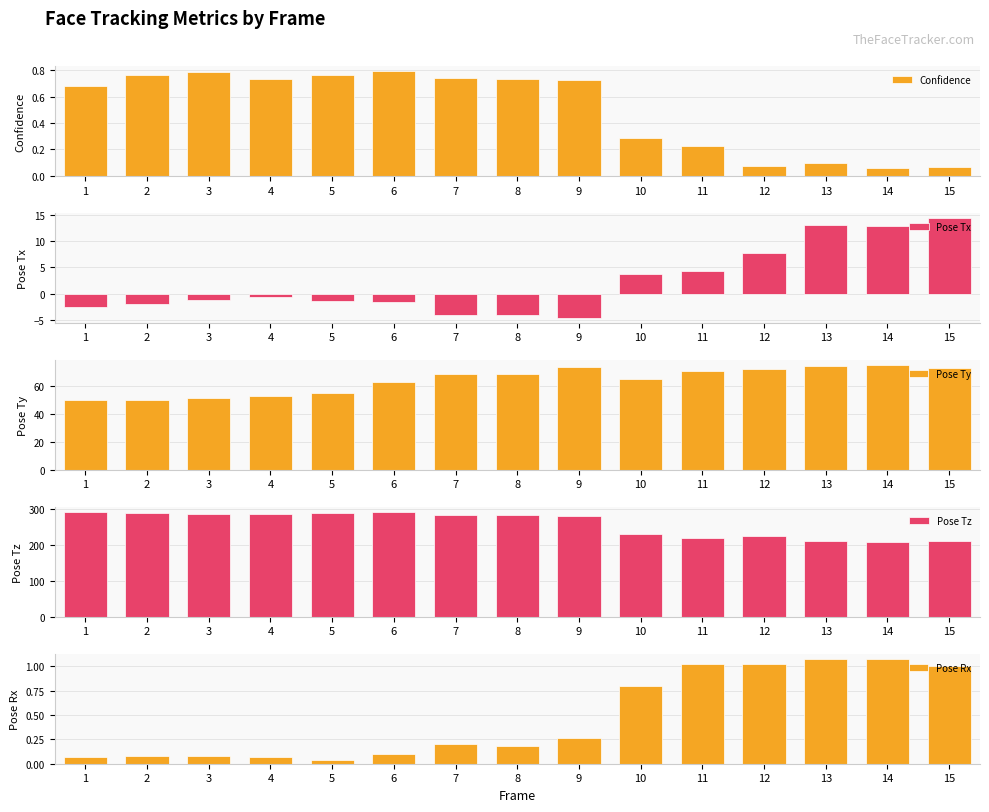

The value of Confidence at 8 is 0.7. True or false?

True